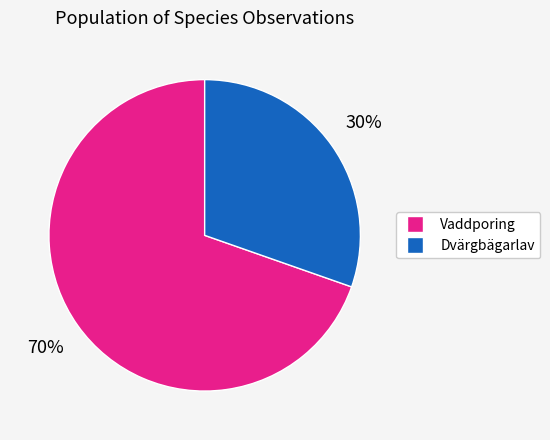

To the nearest percent, what is the average slice percentage?

50%